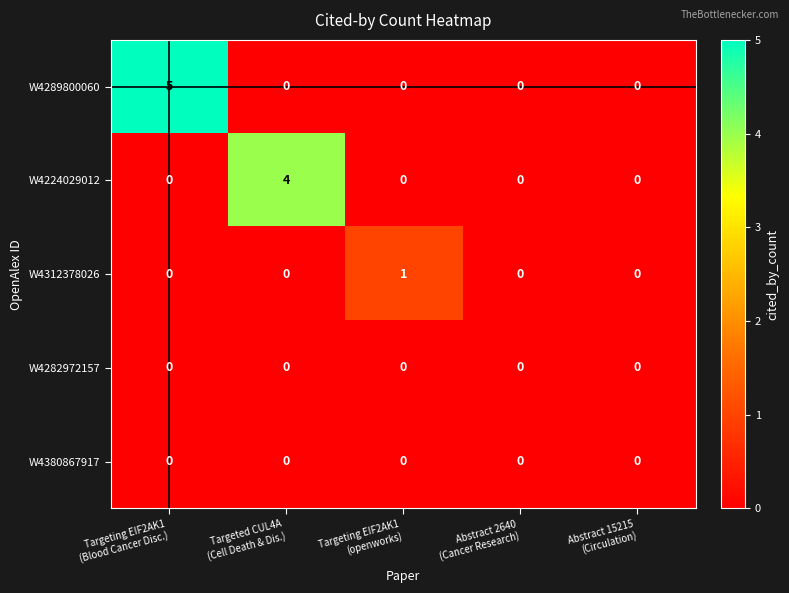

Reading left to right, list all the values displayed in this chart.

W4289800060: 5	0	0	0	0
W4224029012: 0	4	0	0	0
W4312378026: 0	0	1	0	0
W4282972157: 0	0	0	0	0
W4380867917: 0	0	0	0	0